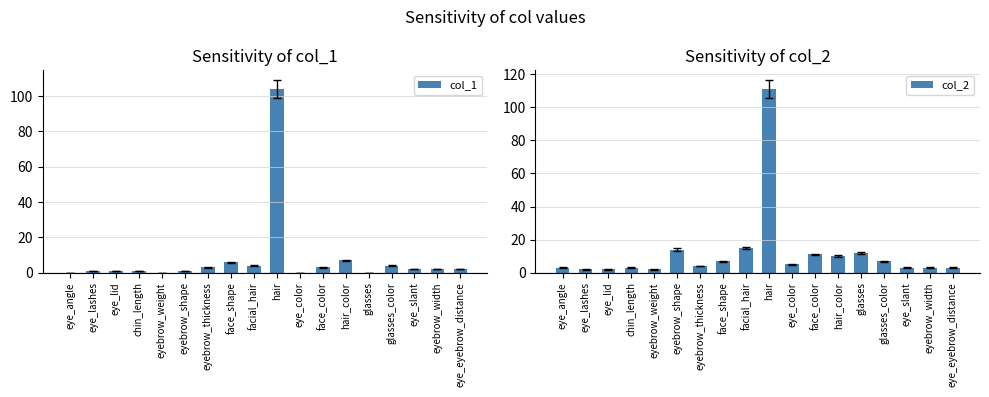

What is the label of the 18th bar from the right?

eye_angle